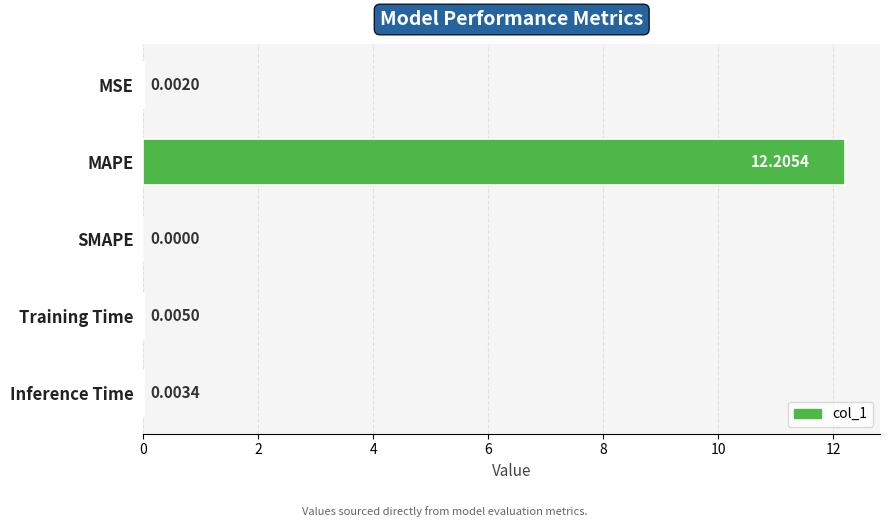

What is the maximum value shown in the chart?

12.2